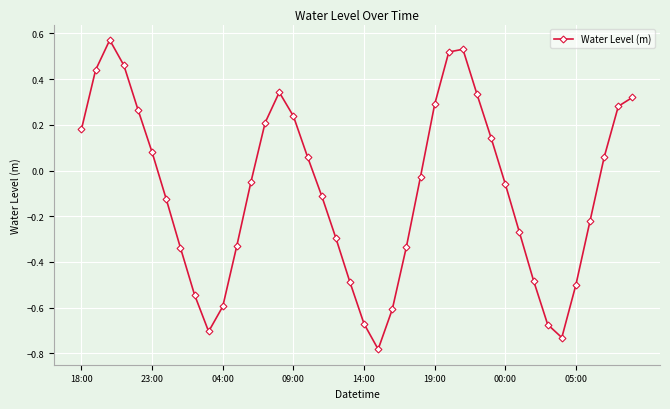

How many interior local valleys (lower than both neighbors) does the data have?

3